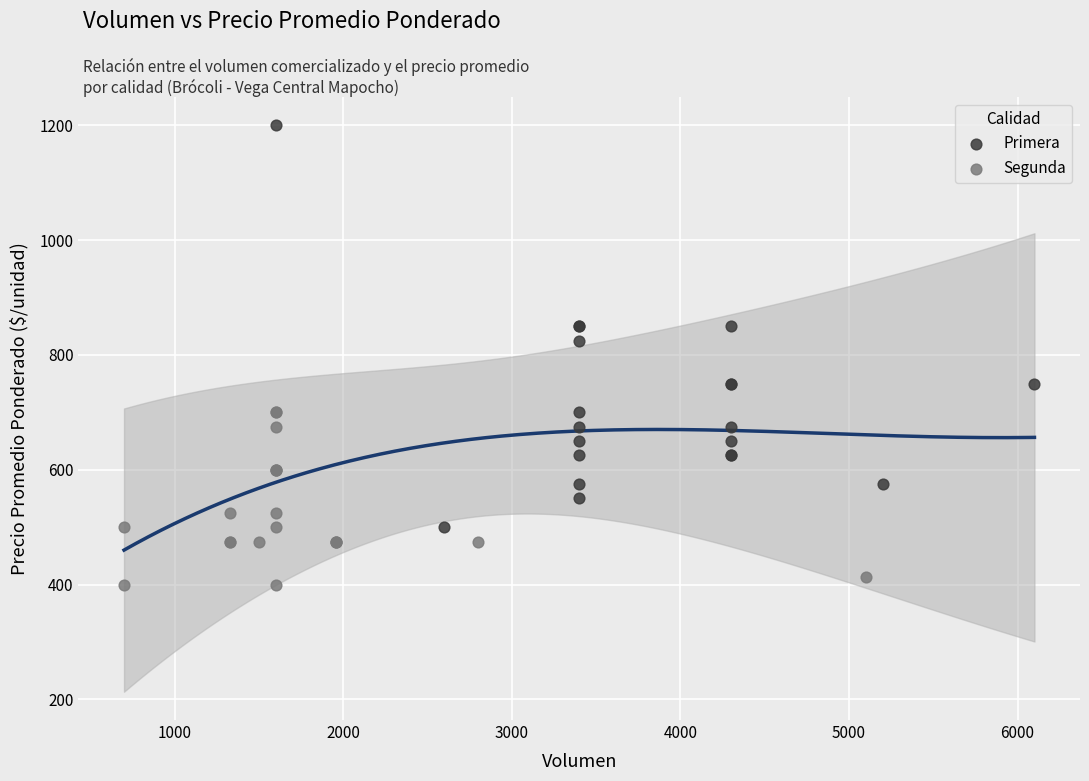

Which series contains the highest Y value?

Primera